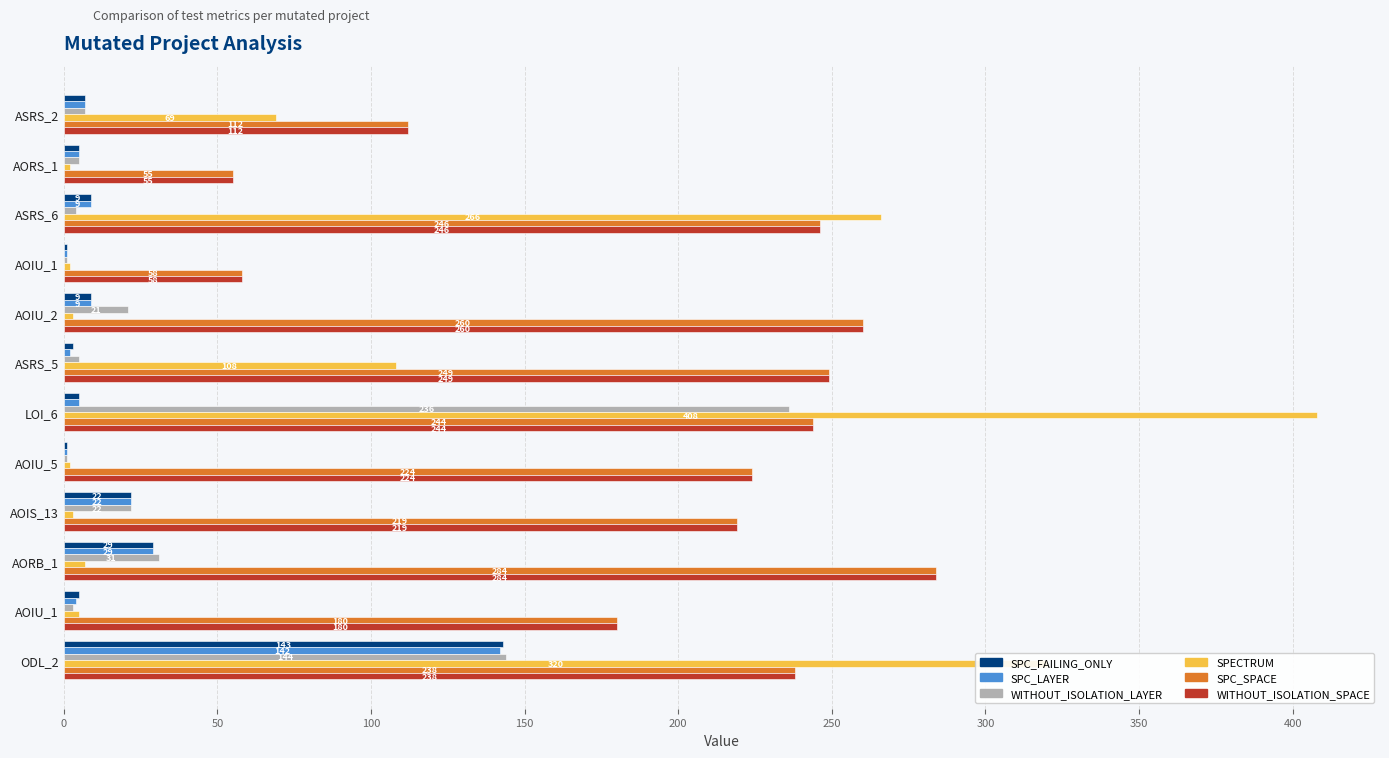

What are all the series names shown in the legend?

SPC_FAILING_ONLY, SPC_LAYER, WITHOUT_ISOLATION_LAYER, SPECTRUM, SPC_SPACE, WITHOUT_ISOLATION_SPACE